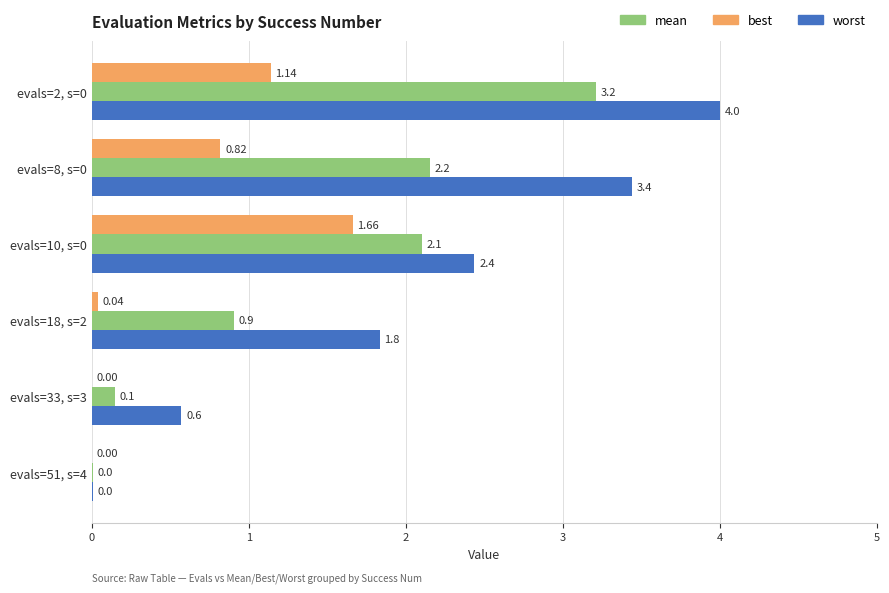

Which series changed the most between evals=8, s=0 and evals=18, s=2?

worst